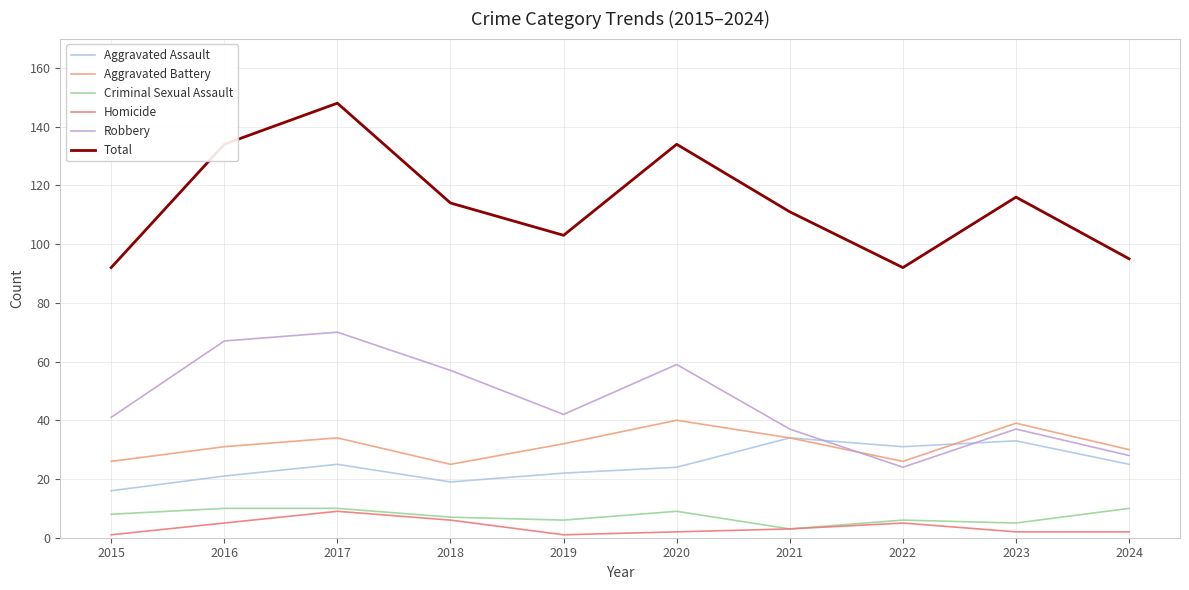

Between 2021 and 2022, which series saw the biggest shift?

Total